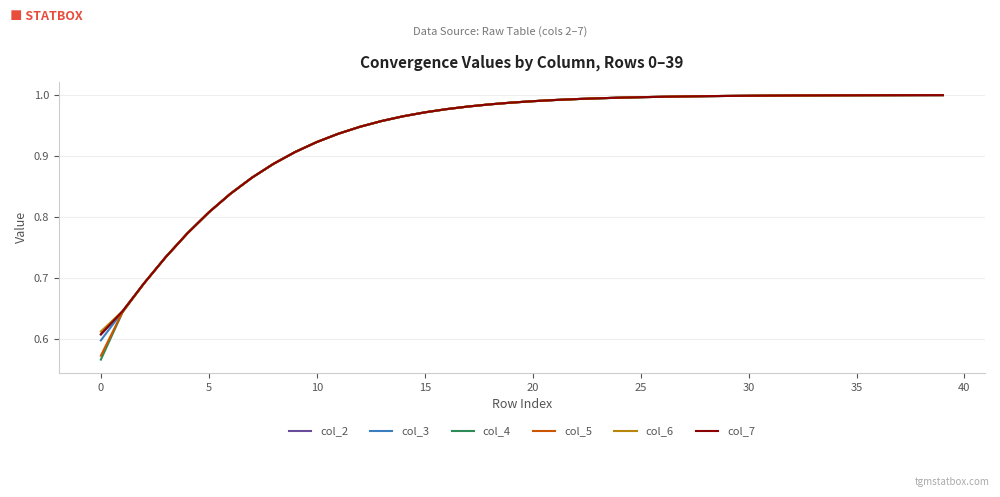

Which series has the widest spread of values?

col_4